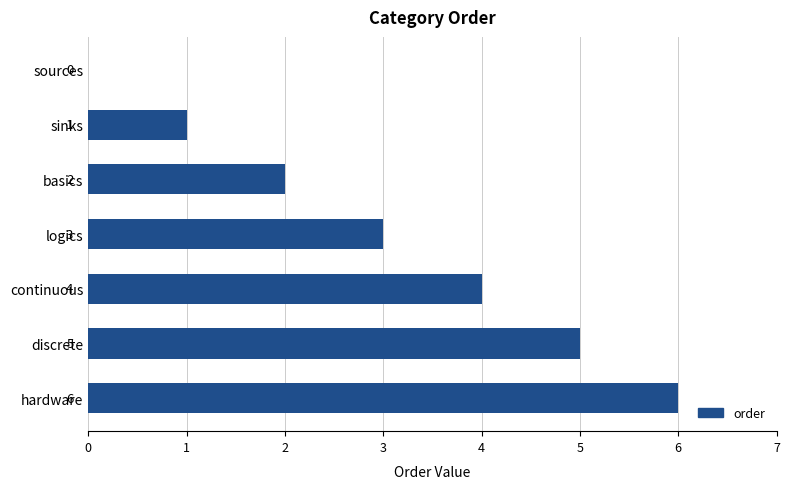

Read the value at hardware.

6